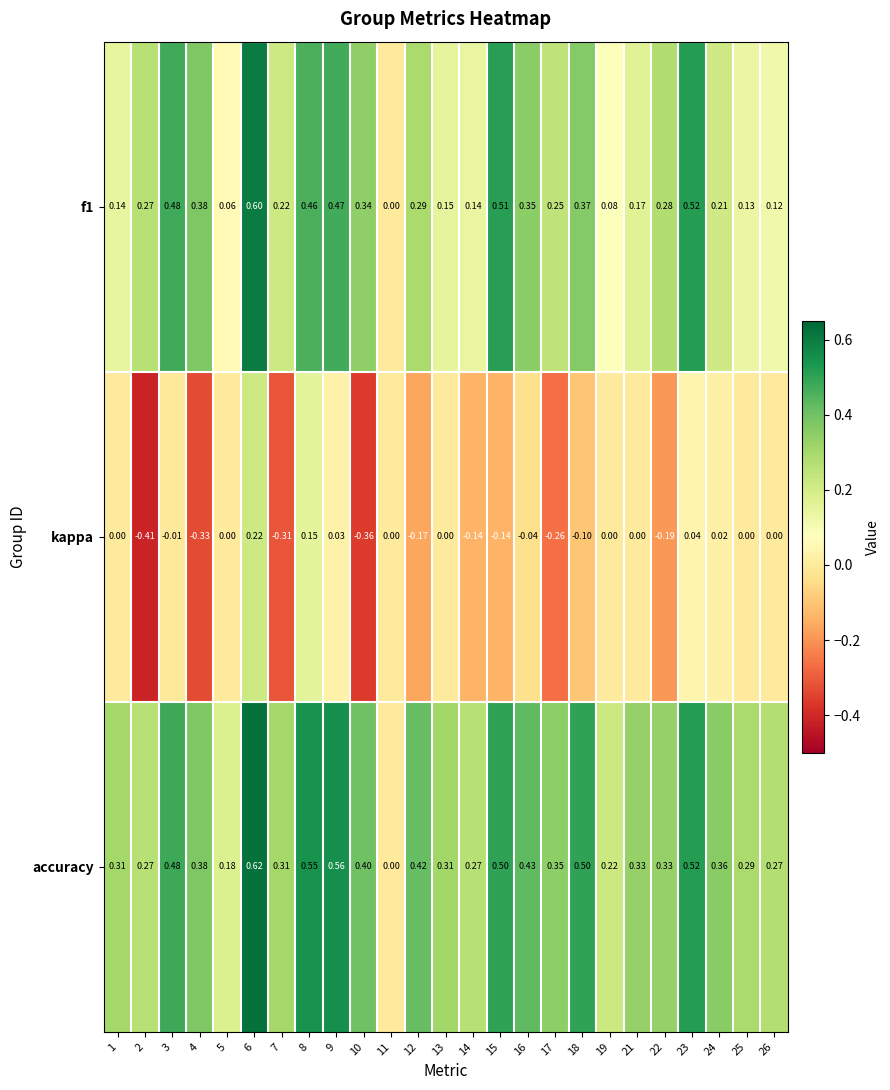

Rank the series by their maximum value, from highest to lowest.

accuracy, f1, kappa